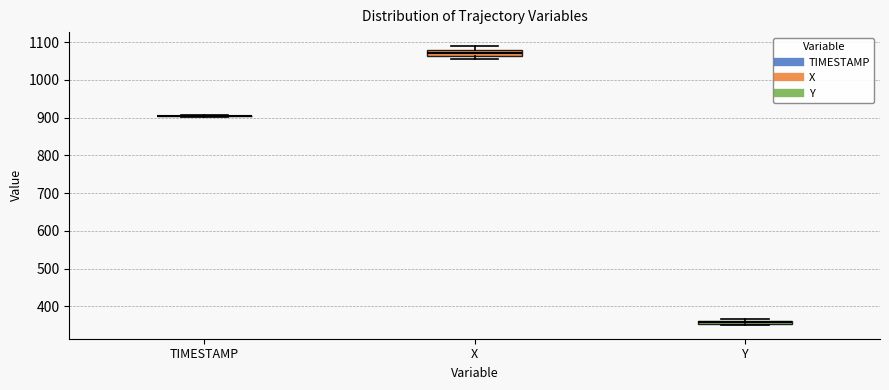

Which box is the tallest, from its lower edge to its upper edge?

X